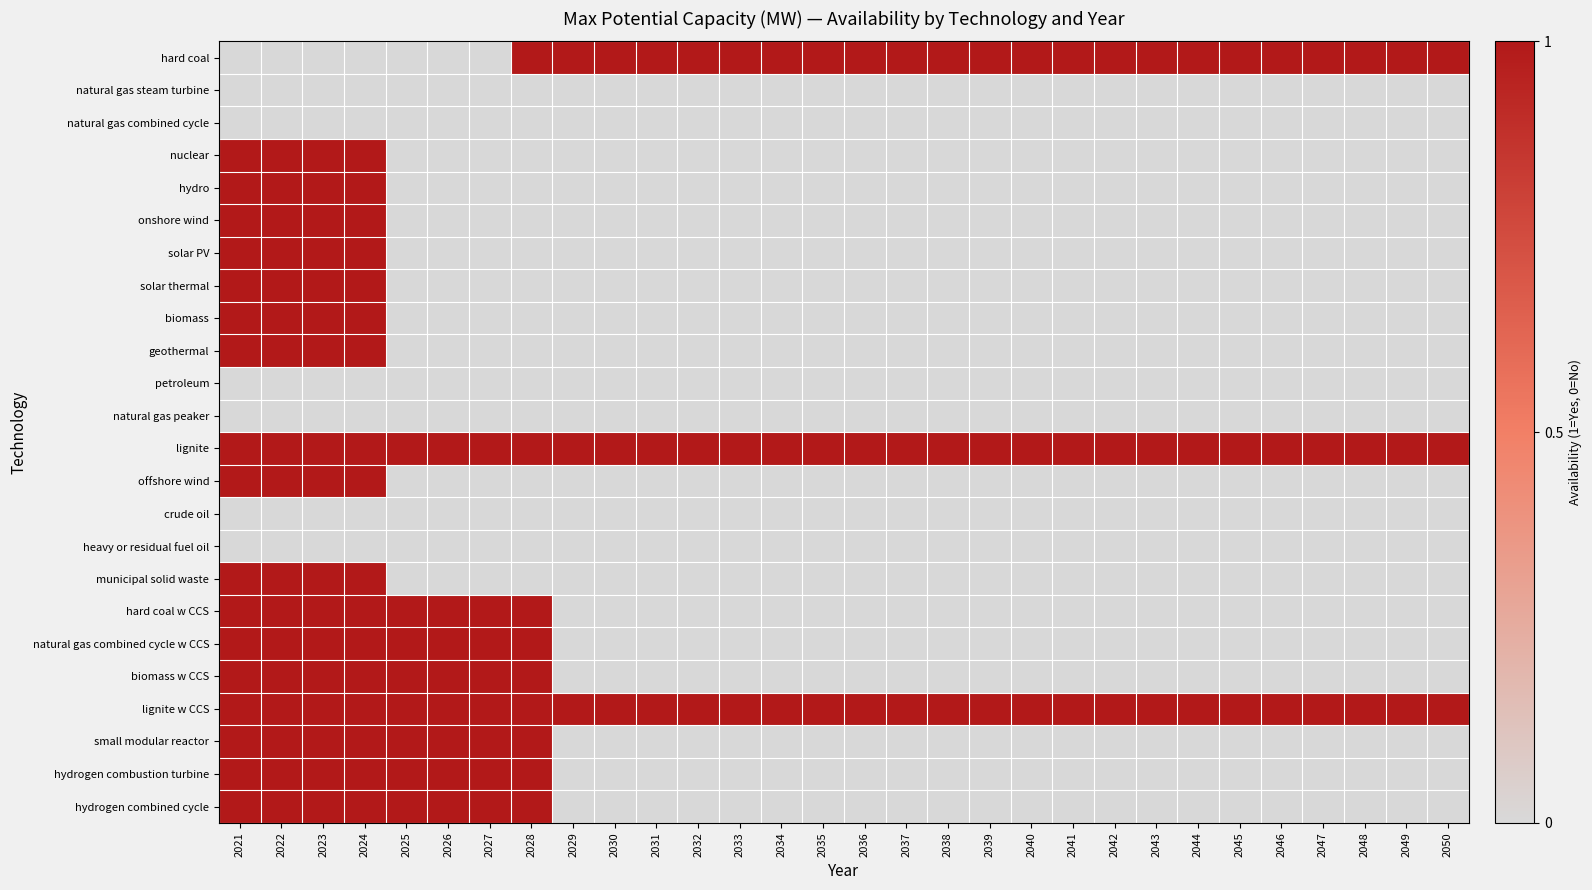

What is the total value across all series at 2035?

3